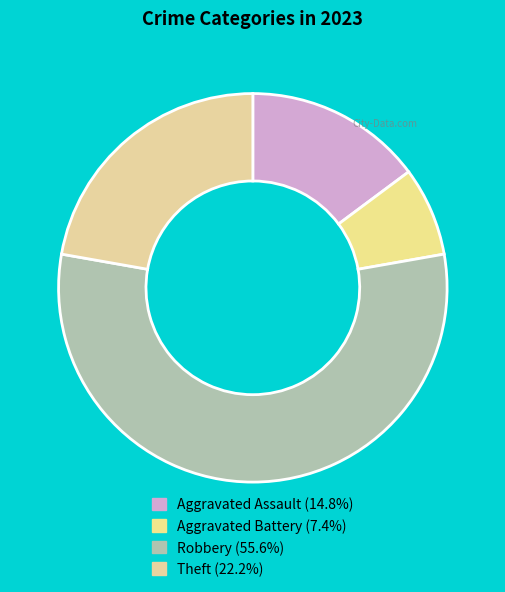

Is Aggravated Assault the majority of the pie?

No